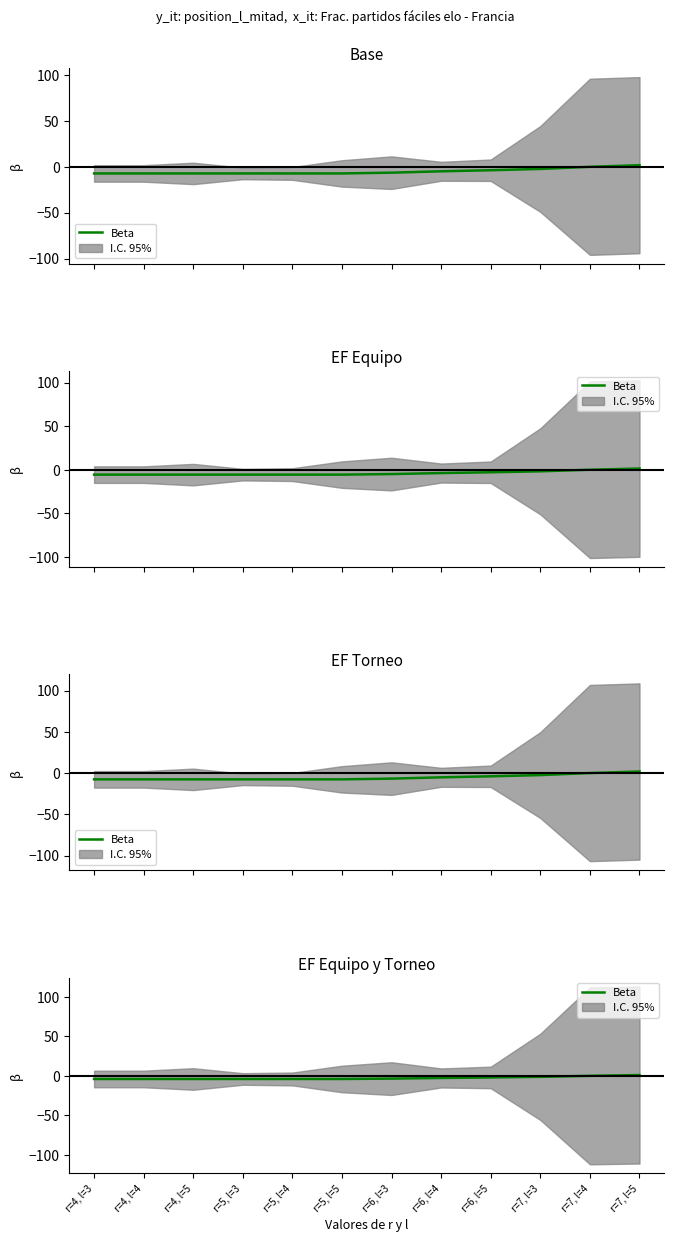

Count the number of categories in the chart.

12